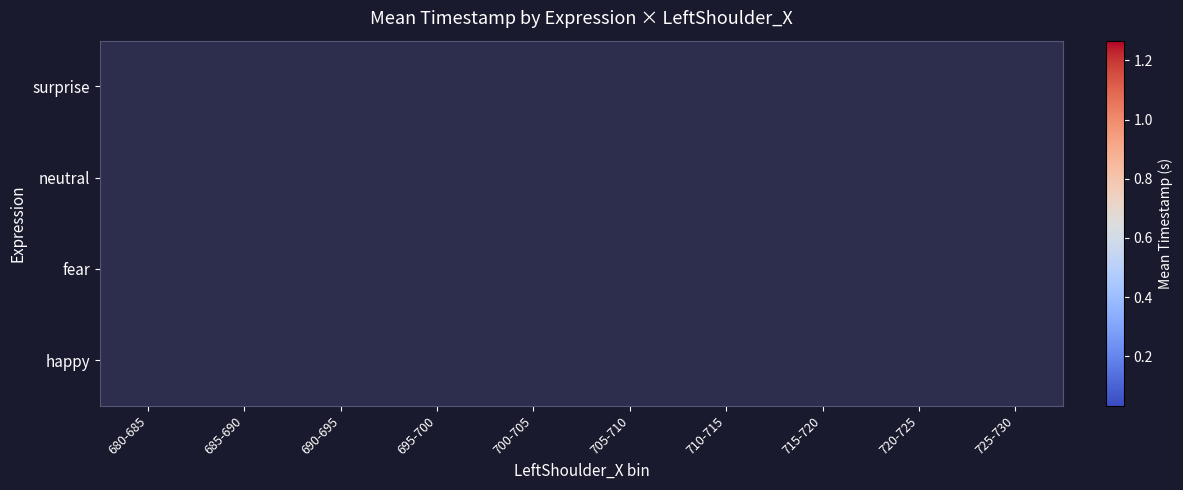

Rank the categories by happy value from highest to lowest.

680-685, 685-690, 690-695, 695-700, 700-705, 705-710, 710-715, 715-720, 720-725, 725-730